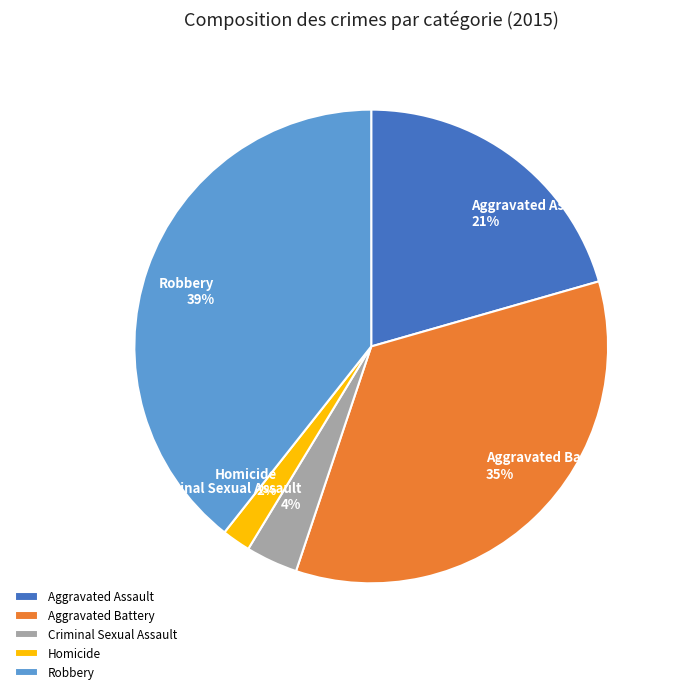

Between Robbery and Criminal Sexual Assault, which is larger?

Robbery